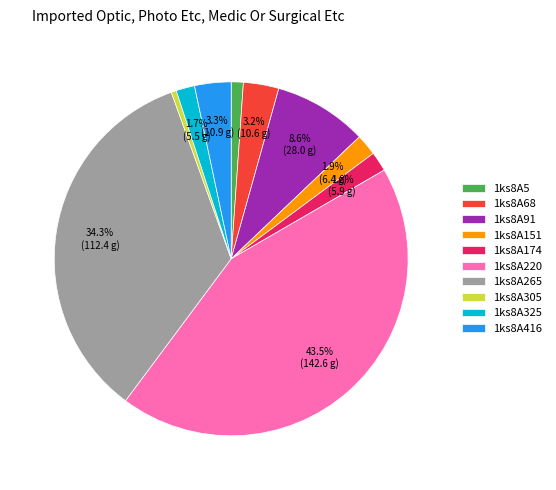

What percentage is the 1ks8A151 slice, to the nearest percent?

2%